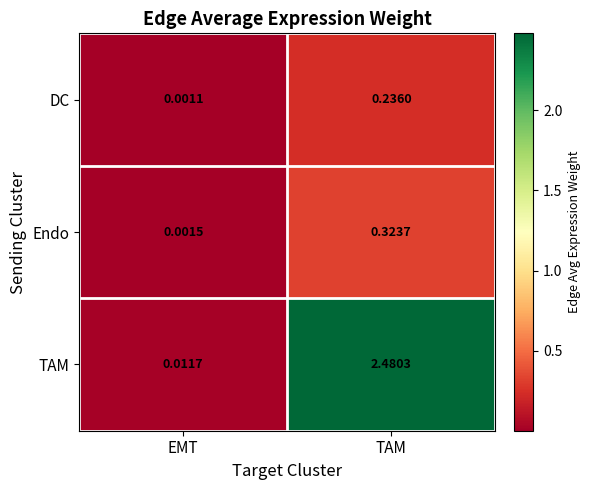

Which series changed the most between EMT and TAM?

TAM